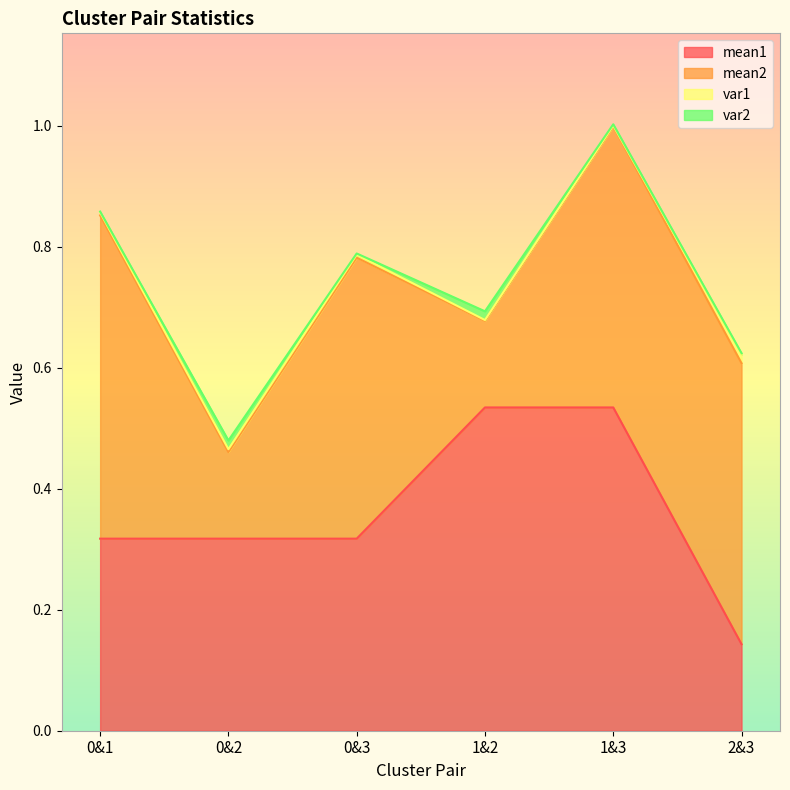

Does the chart display data point markers on the line(s)?

No